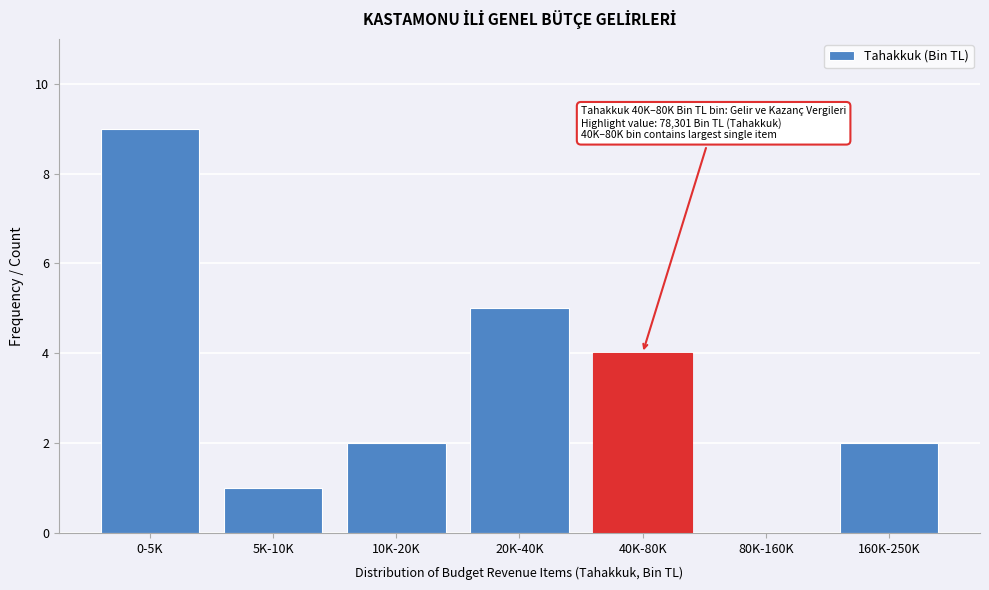

Reading right to left, extract all data points from this chart.

160K-250K=2	80K-160K=0	40K-80K=4	20K-40K=5	10K-20K=2	5K-10K=1	0-5K=9